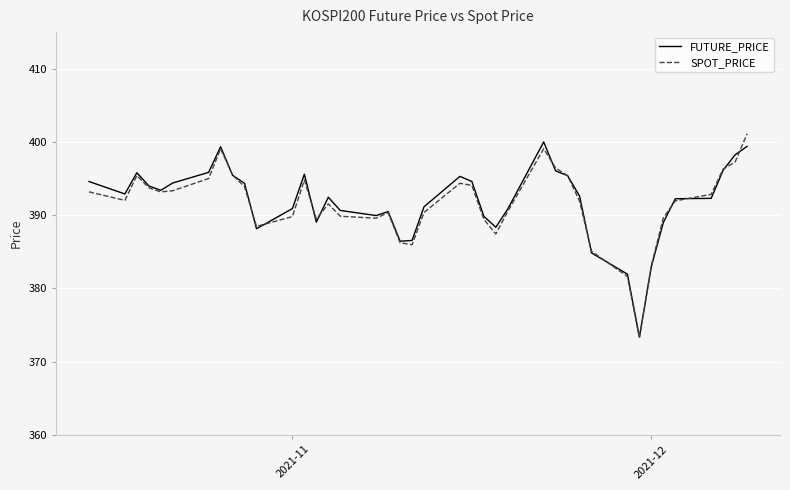

Which series ends up on top after the final intersection of SPOT_PRICE and FUTURE_PRICE?

SPOT_PRICE